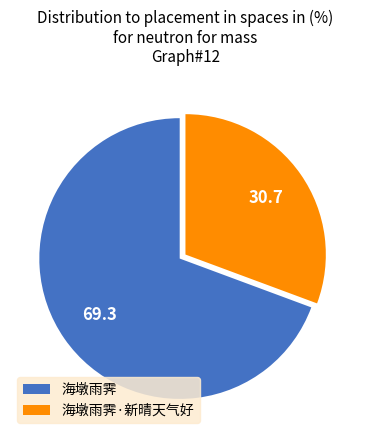

How many slices are in this pie chart?

2